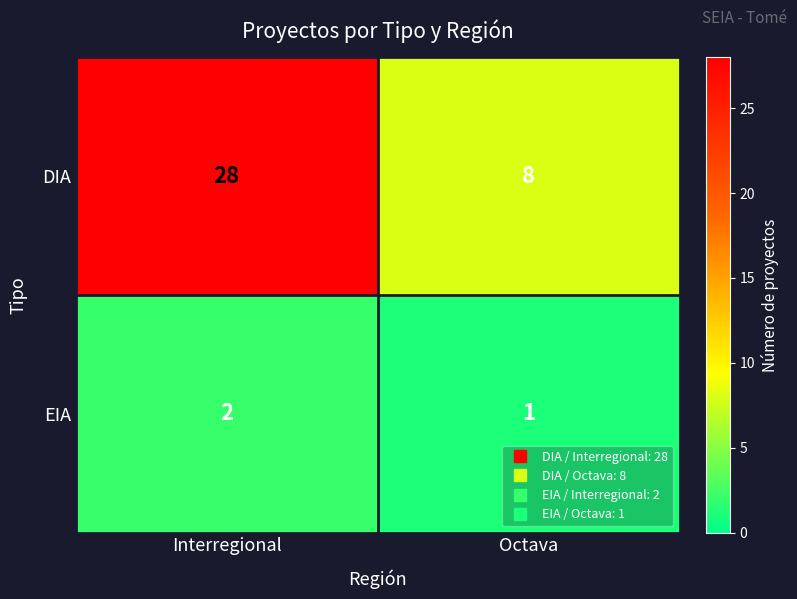

List the series in order of their peak value, highest first.

DIA, EIA